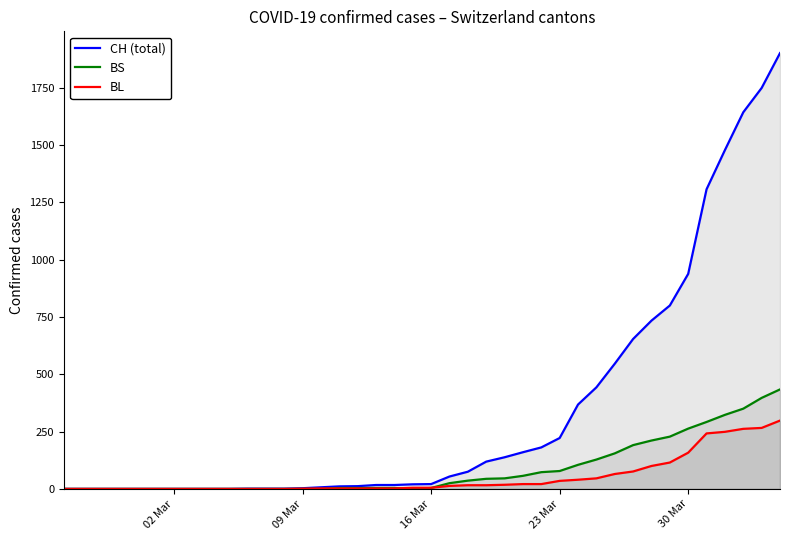

What is the maximum value shown in the chart?

1901